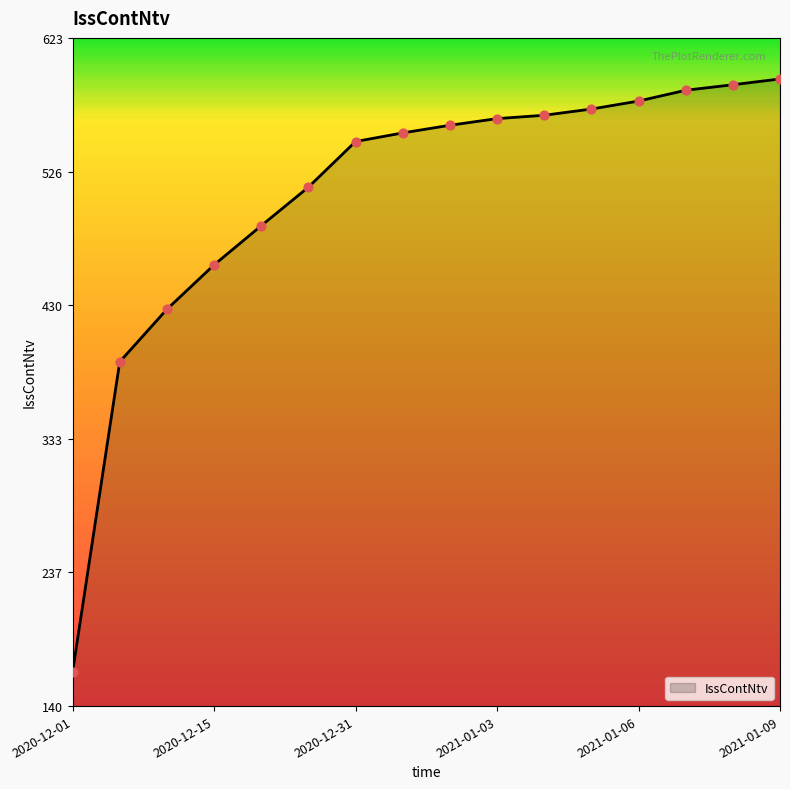

What is the minimum value shown in the chart?

164.8